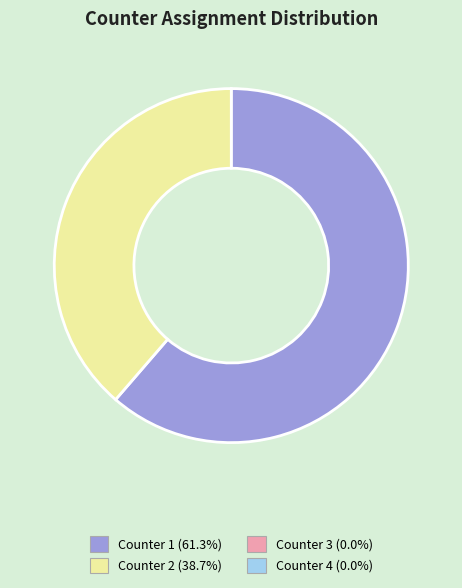

Count the number of slices in the pie.

2